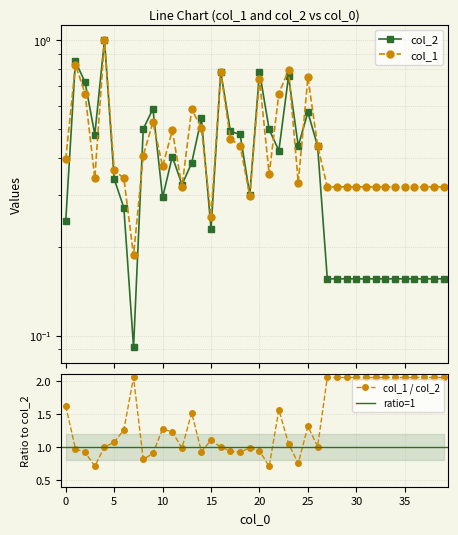

Which series has the largest total across all categories?

col_1